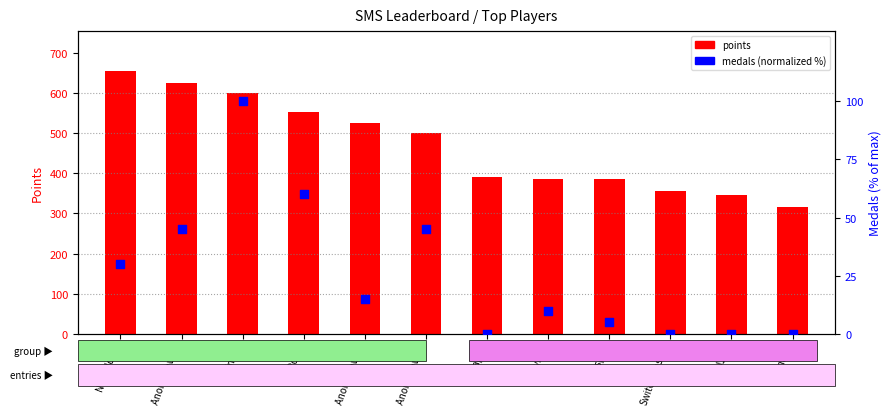

Which series has the largest total across all categories?

points